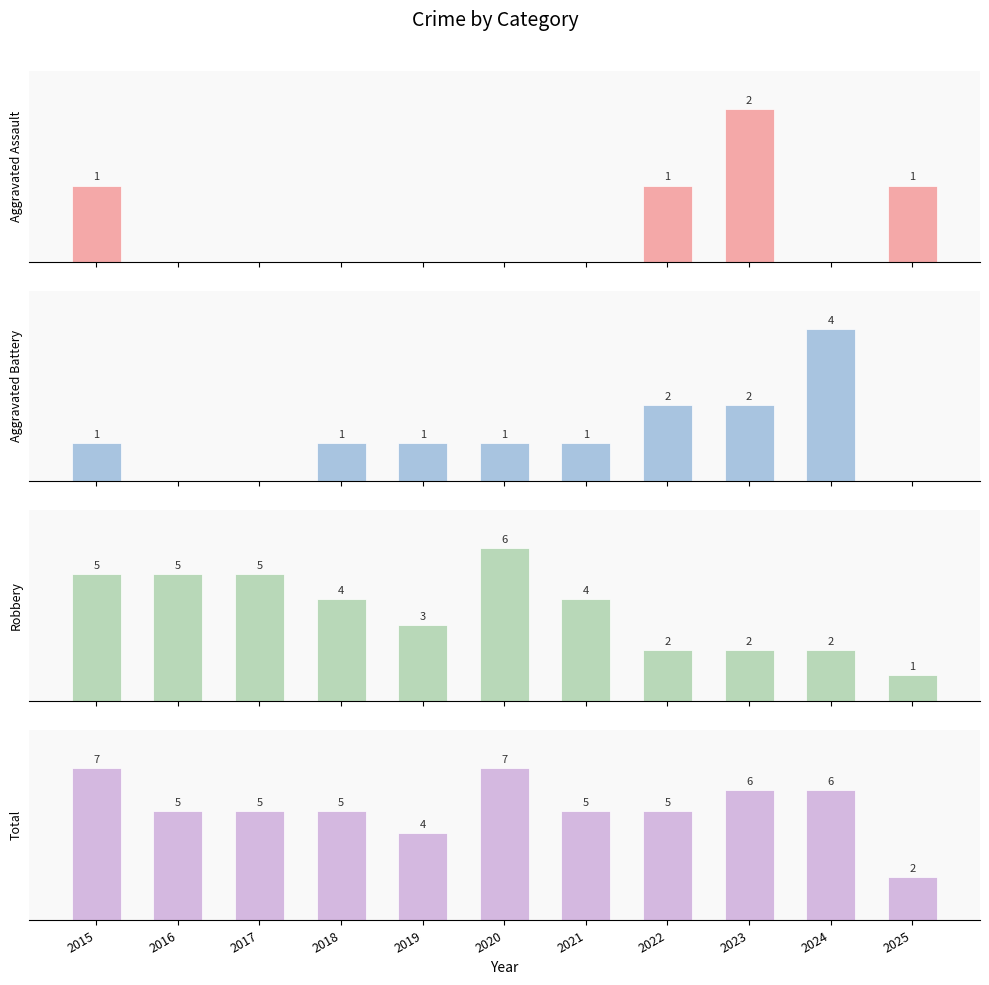

The Aggravated Assault series shows 2 at 2022. True or false?

False